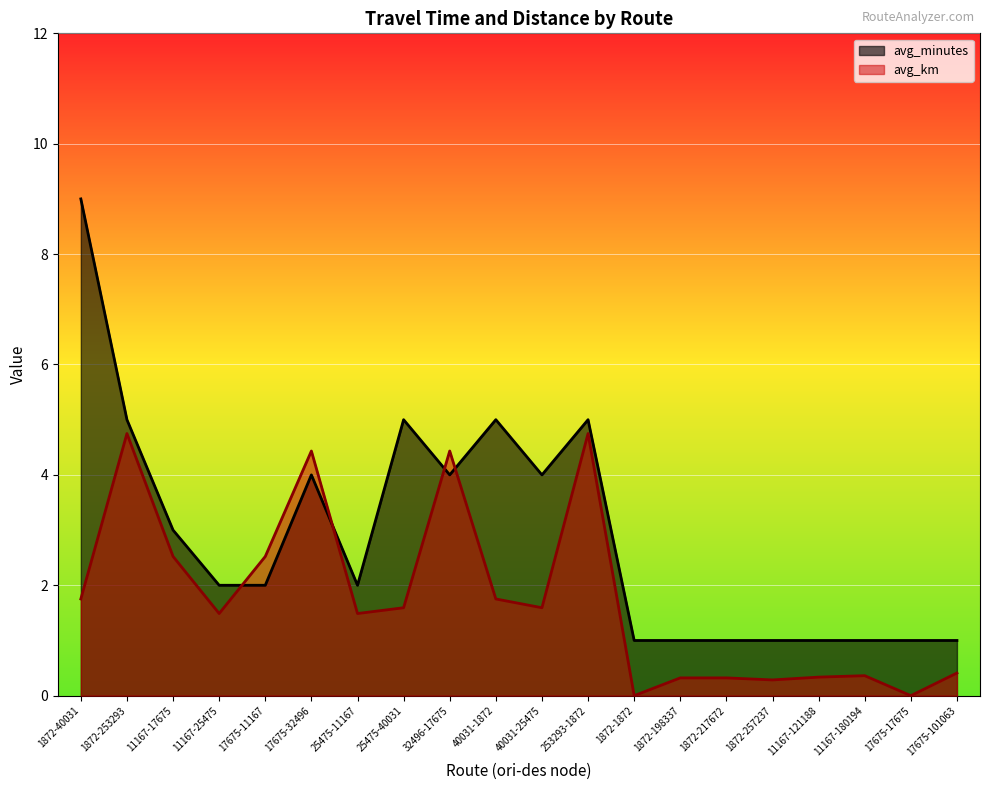

At which category is the sum across all series the highest?

1872-40031